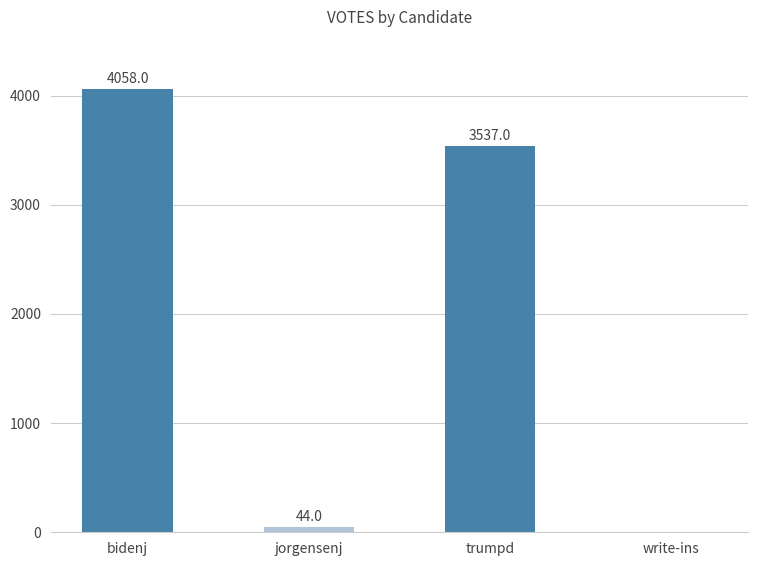

Reading right to left, what are all the values shown in this chart?

write-ins=0	trumpd=3537	jorgensenj=44	bidenj=4058